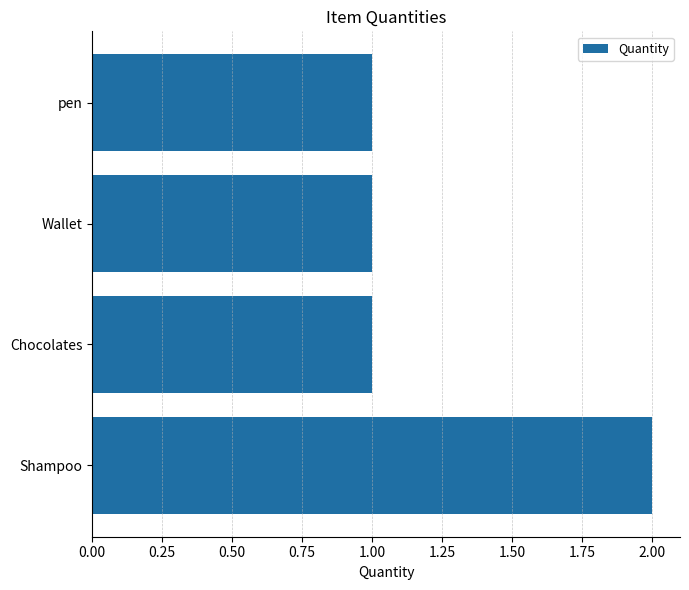

Reading bottom to top, transcribe all the data shown in this chart.

Shampoo=2	Chocolates=1	Wallet=1	pen=1